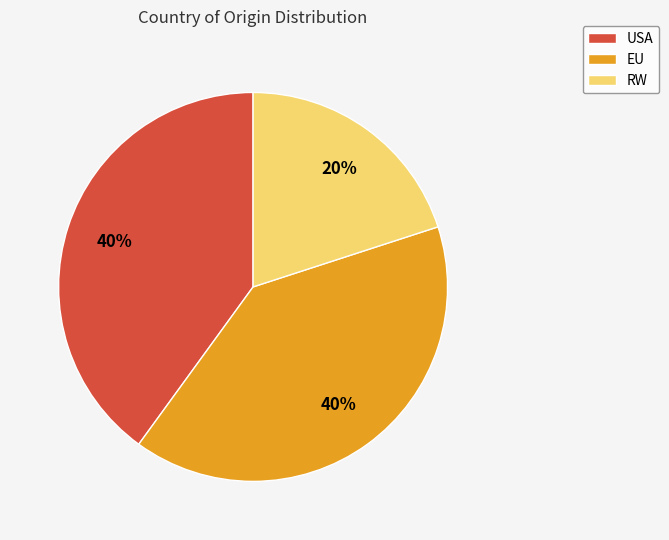

Count the number of slices in the pie.

3